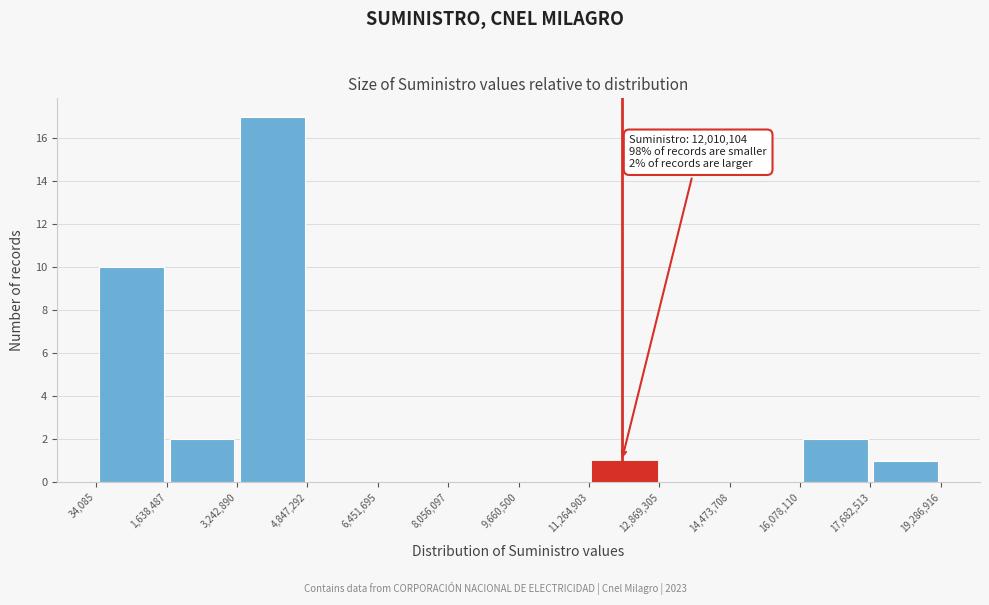

Which range on the x-axis has the tallest bar?

3,242,890 to 4,847,292